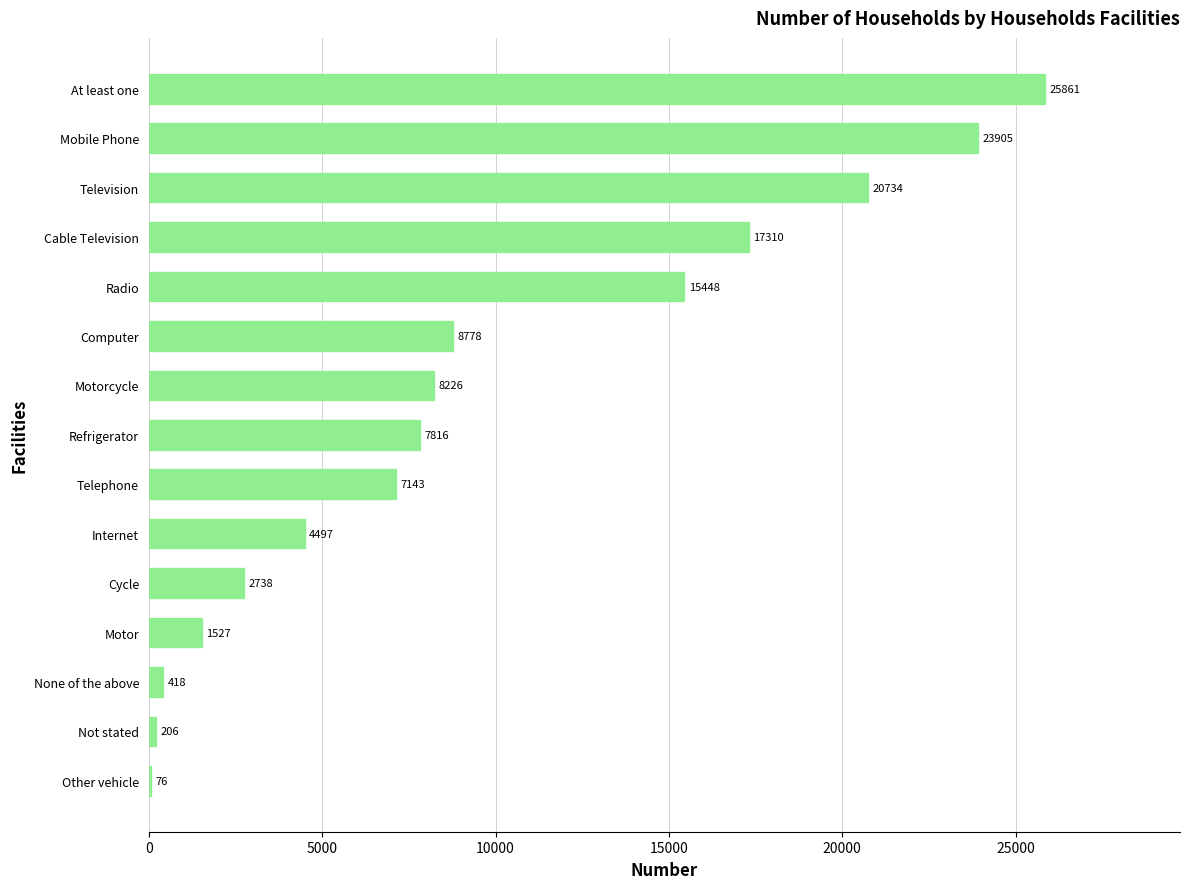

What is the sum of the values at Television and Refrigerator?

28550